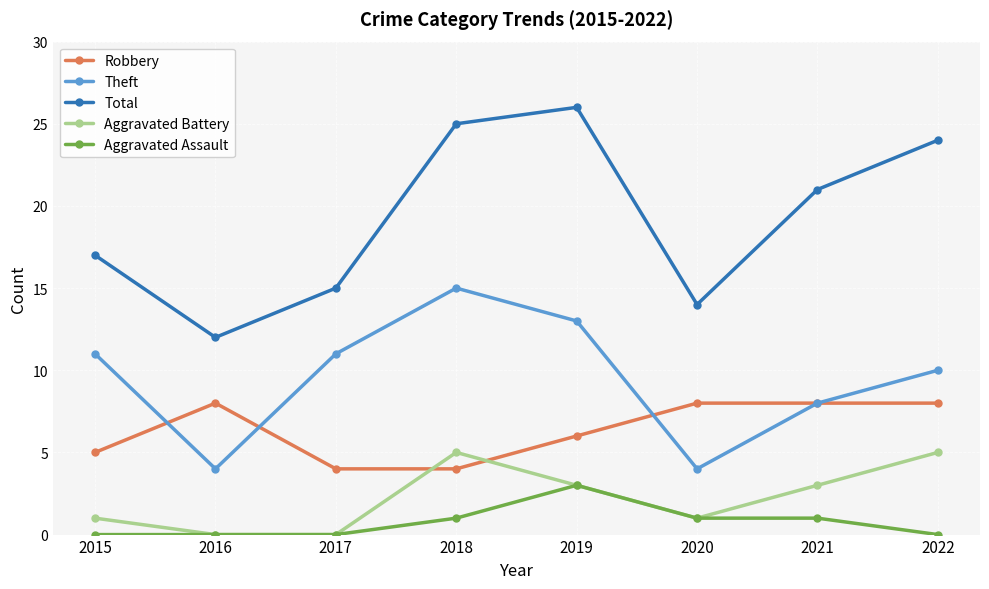

Reading left to right, list all the values displayed in this chart.

Robbery: 5	8	4	4	6	8	8	8
Theft: 11	4	11	15	13	4	8	10
Total: 17	12	15	25	26	14	21	24
Aggravated Battery: 1	0	0	5	3	1	3	5
Aggravated Assault: 0	0	0	1	3	1	1	0